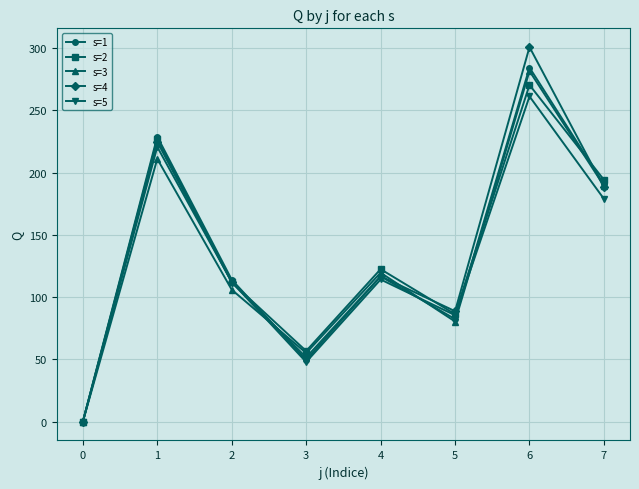

What is the value of the s=5 point at the 6th from the left?

85.5